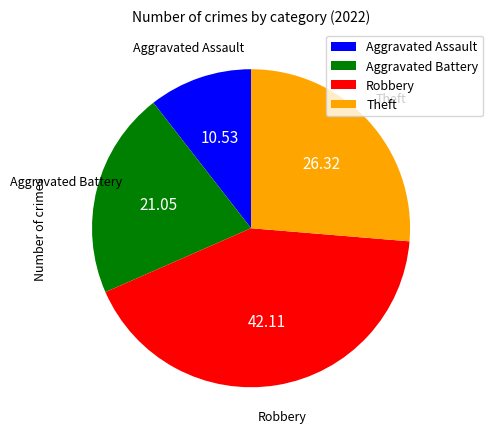

How many slices are in this pie chart?

4